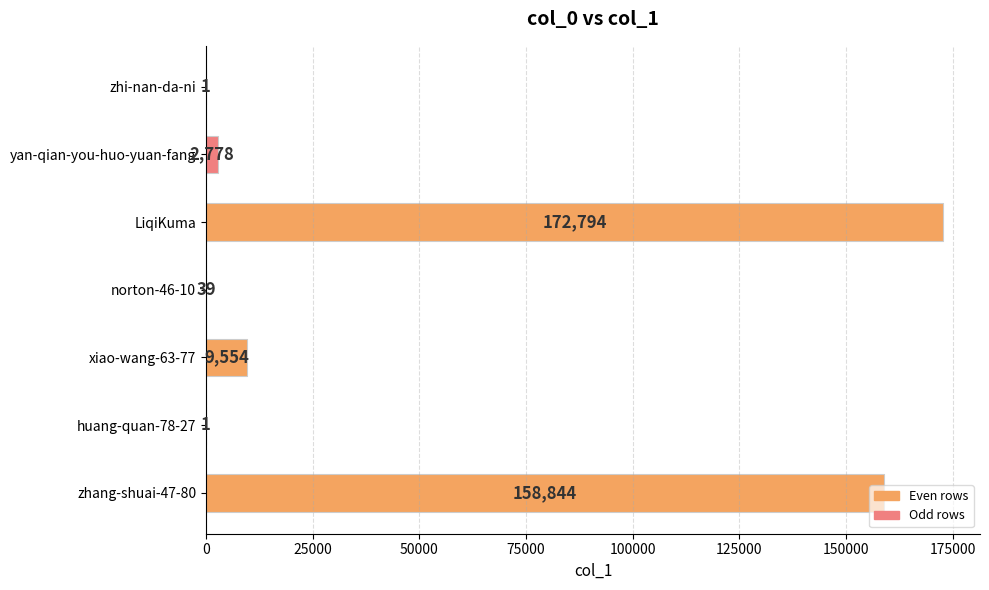

Between zhi-nan-da-ni and LiqiKuma, which is larger?

LiqiKuma